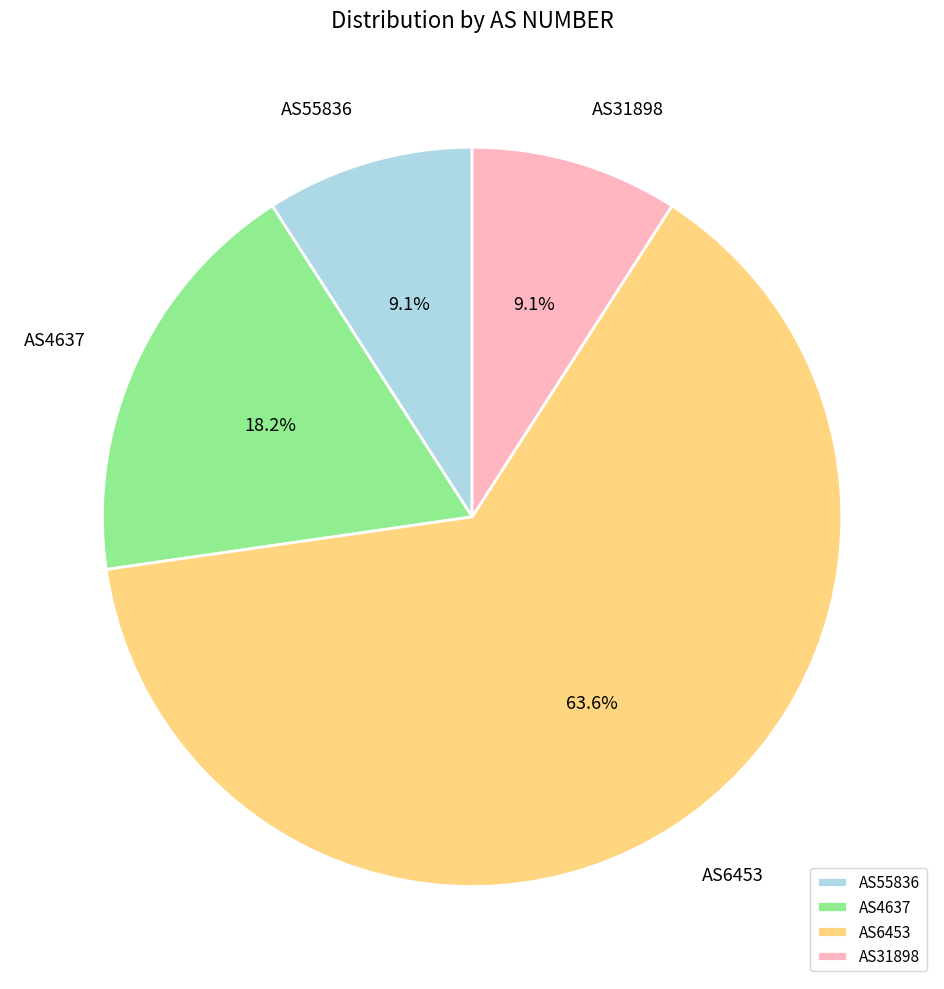

True or false: AS6453 accounts for 64% of the total.

True